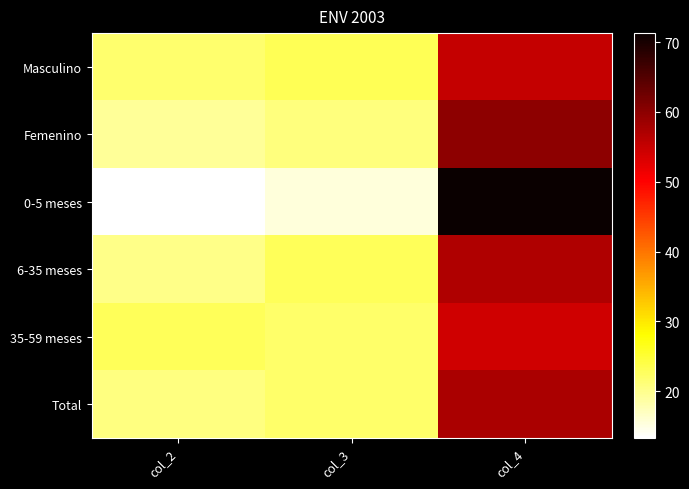

Reading left to right, extract all data points from this chart.

Masculino: col_2=21.8	col_3=23.1	col_4=55.1
Femenino: col_2=19.2	col_3=21.0	col_4=59.8
0-5 meses: col_2=13.3	col_3=15.5	col_4=71.3
6-35 meses: col_2=20.2	col_3=22.9	col_4=56.9
35-59 meses: col_2=23.0	col_3=22.0	col_4=54.2
Total: col_2=20.6	col_3=22.1	col_4=57.4